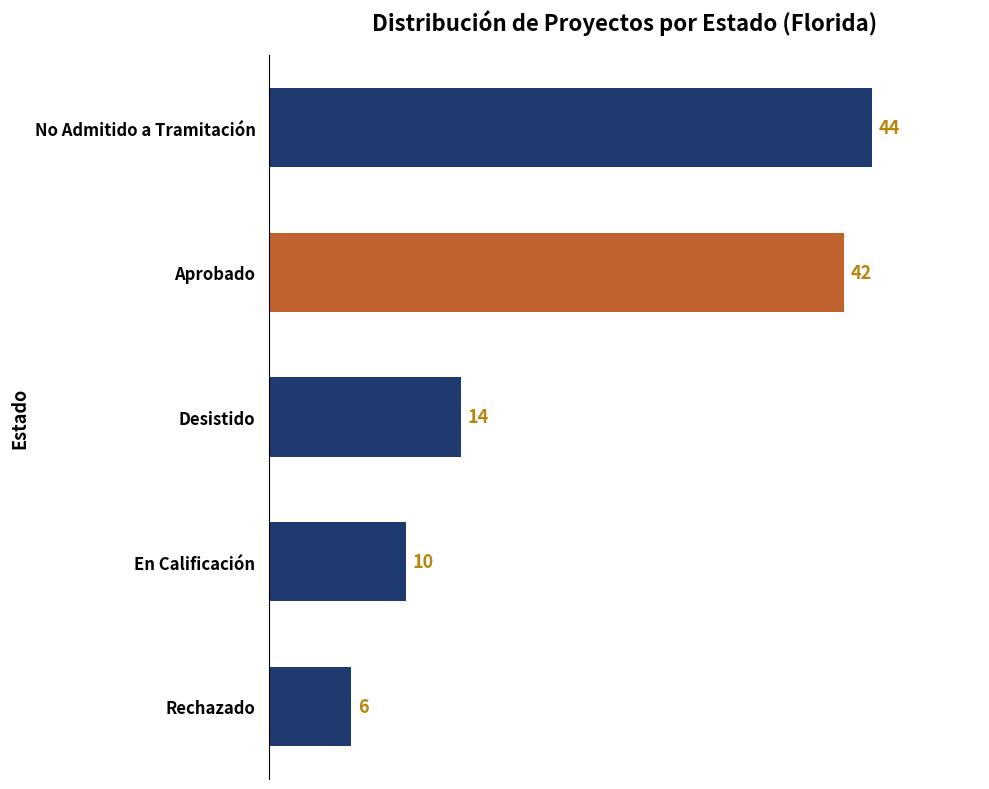

What is the average value?

23